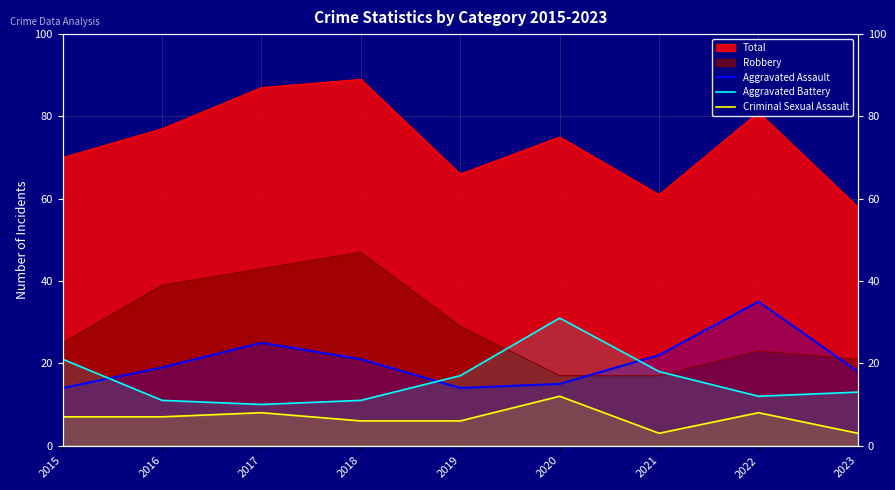

At which label does Criminal Sexual Assault reach its peak?

2020